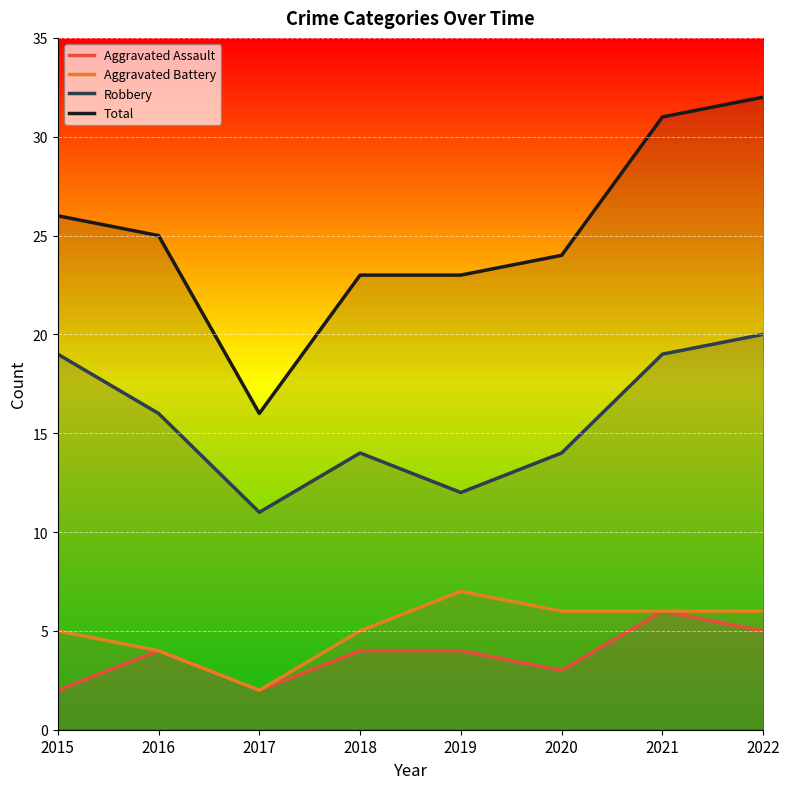

Reading left to right, list all the values displayed in this chart.

Aggravated Assault: 2	4	2	4	4	3	6	5
Aggravated Battery: 5	4	2	5	7	6	6	6
Robbery: 19	16	11	14	12	14	19	20
Total: 26	25	16	23	23	24	31	32